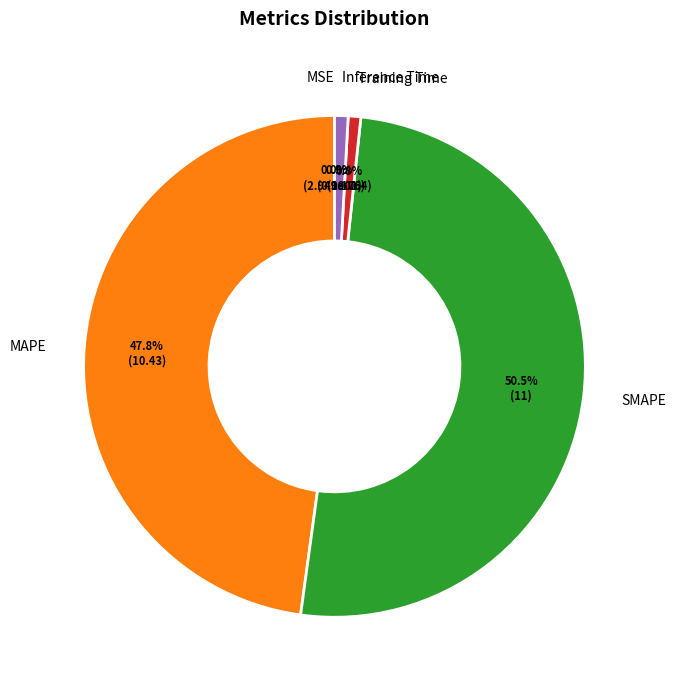

Which category has the biggest portion of the pie?

SMAPE